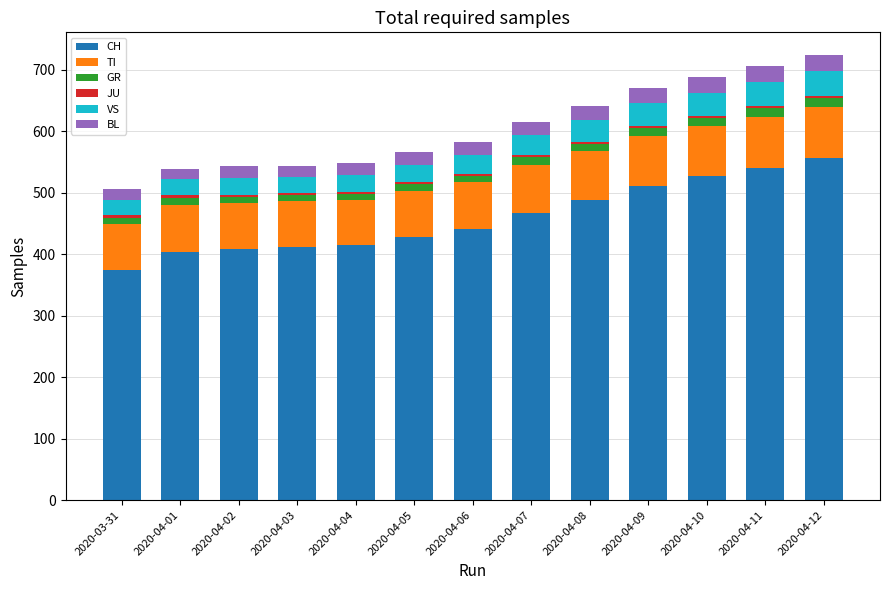

What is the highest value of the CH series?

556